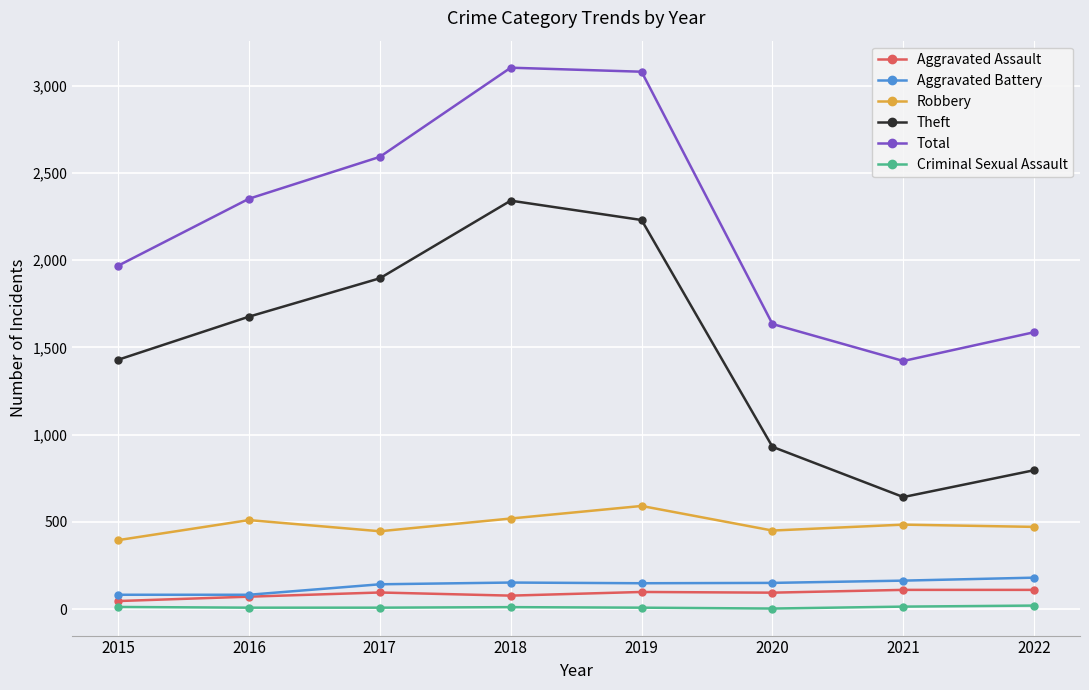

Which series changed the most between 2015 and 2017?

Total